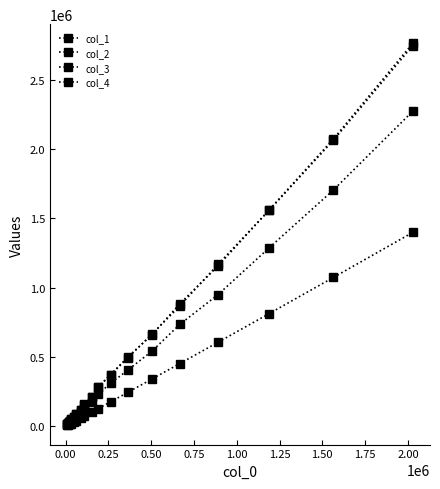

How many lines are shown in the chart?

4